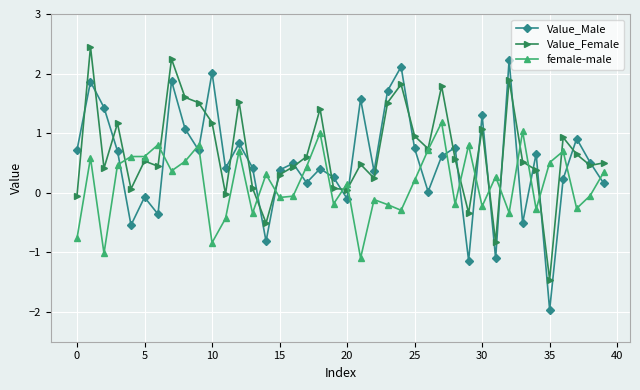

Which series has the largest range (max minus min)?

Value_Male